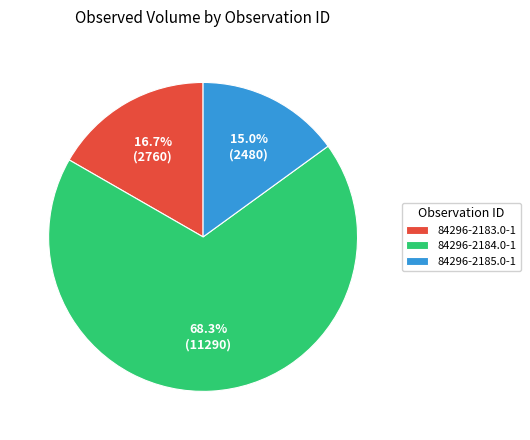

To the nearest percent, what is the combined percentage of 84296-2183.0-1 and 84296-2185.0-1?

32%